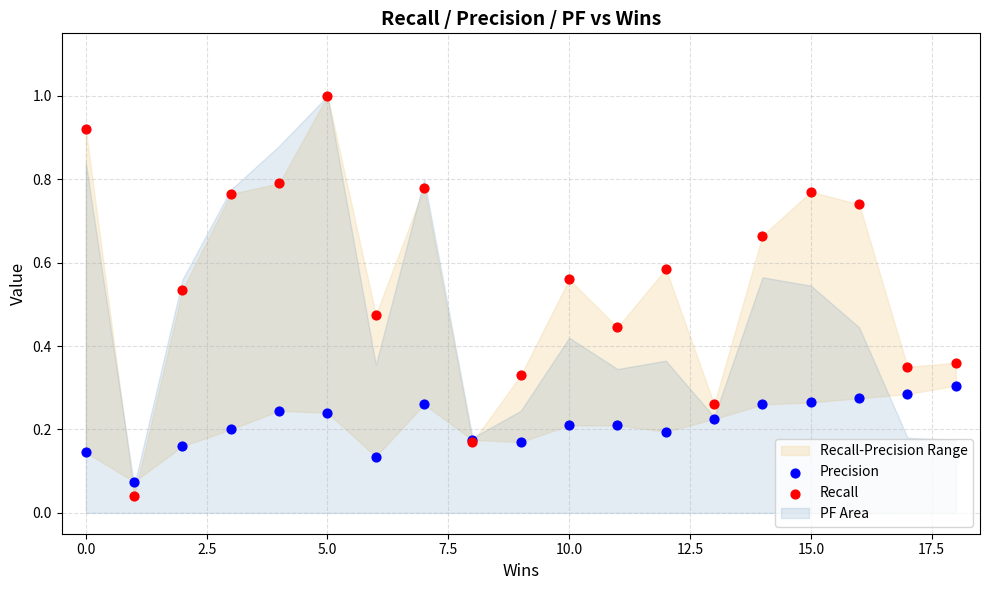

Which series has the largest Y range (max minus min)?

Recall